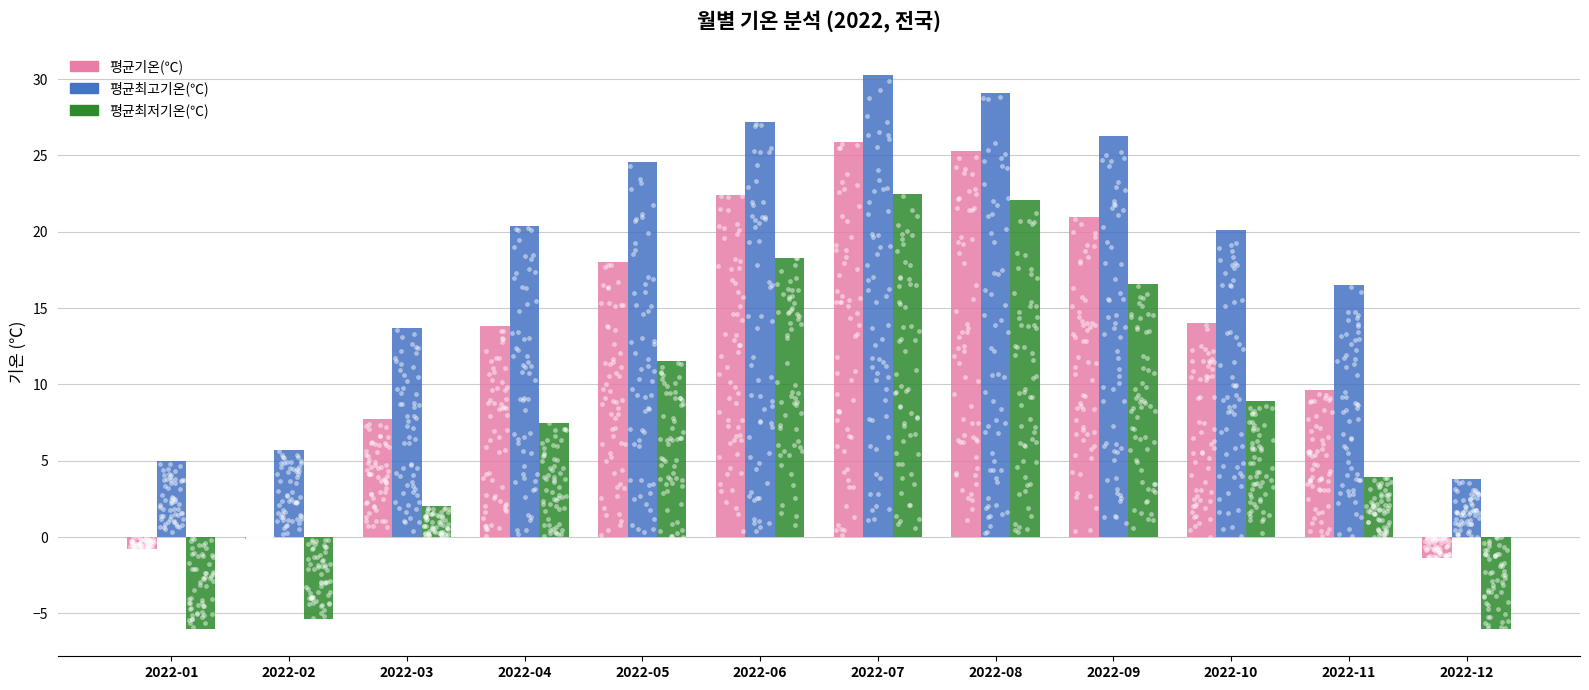

Which series reaches the minimum Y coordinate?

평균최저기온(℃)